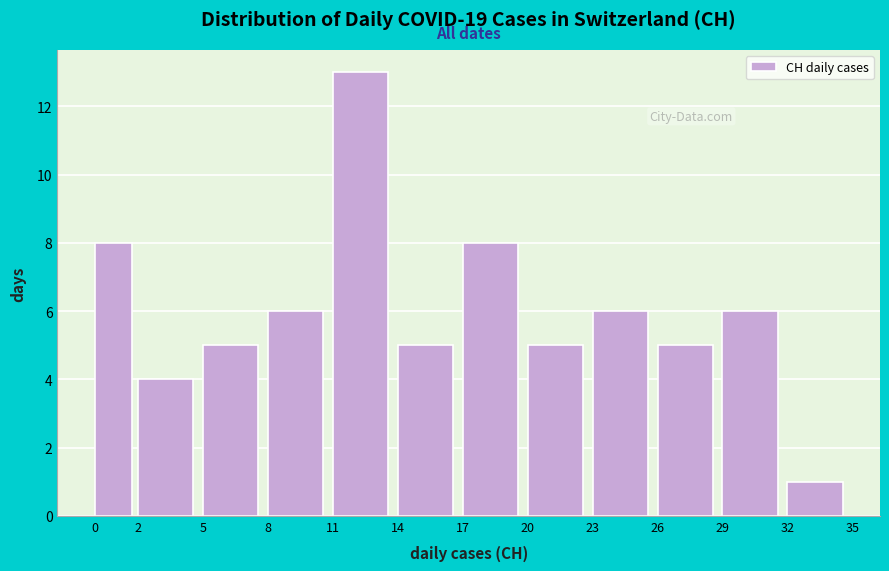

Which range on the x-axis has the tallest bar?

11 to 14